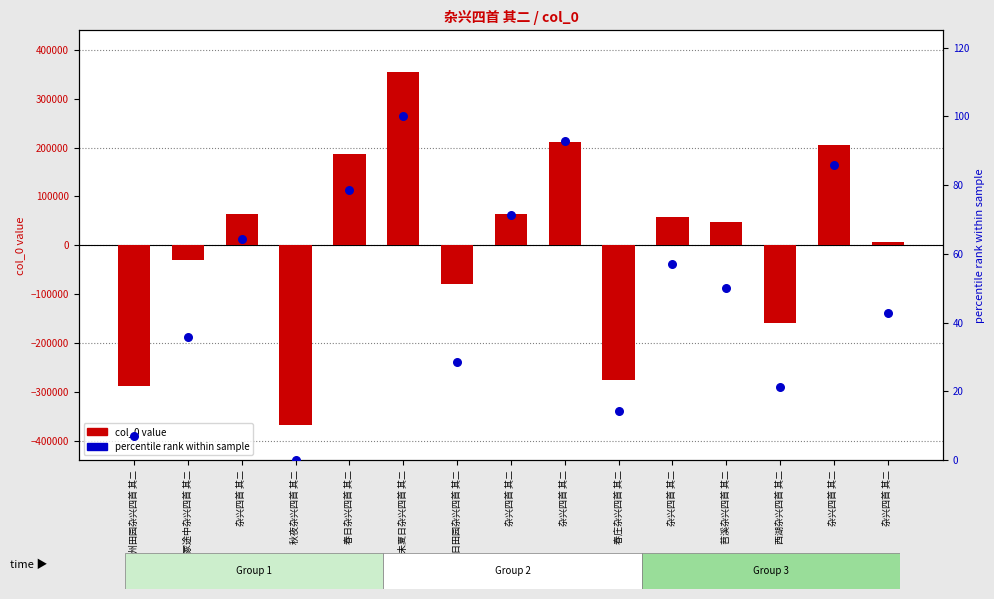

Is the value of percentile rank within sample at 春日杂兴四首 其二 greater than the value of col_0 (centered) at 己未夏日杂兴四首 其二?

No